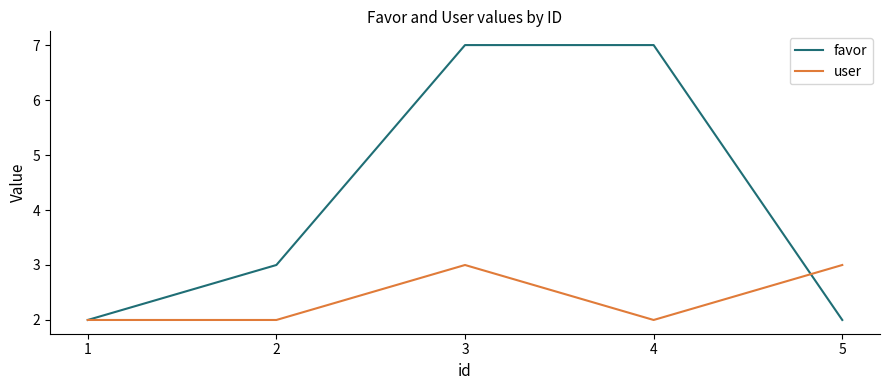

True or false: user has a value of 2 at 4.

True